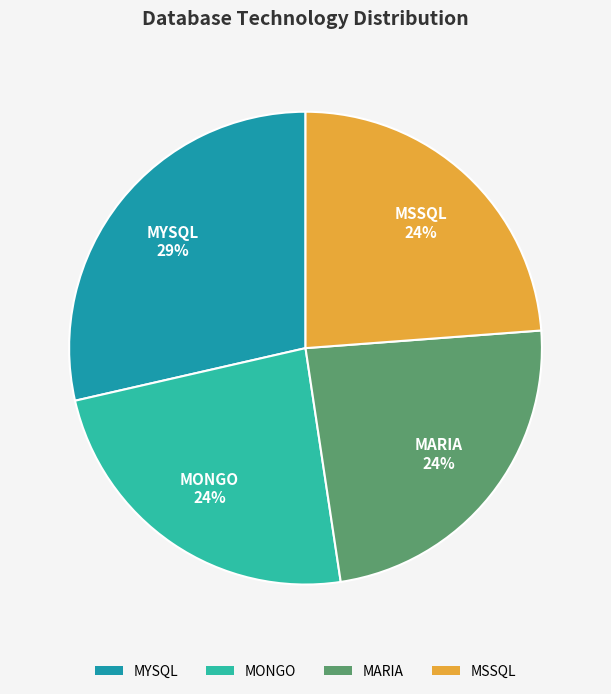

What percentage is the MARIA slice, to the nearest percent?

24%